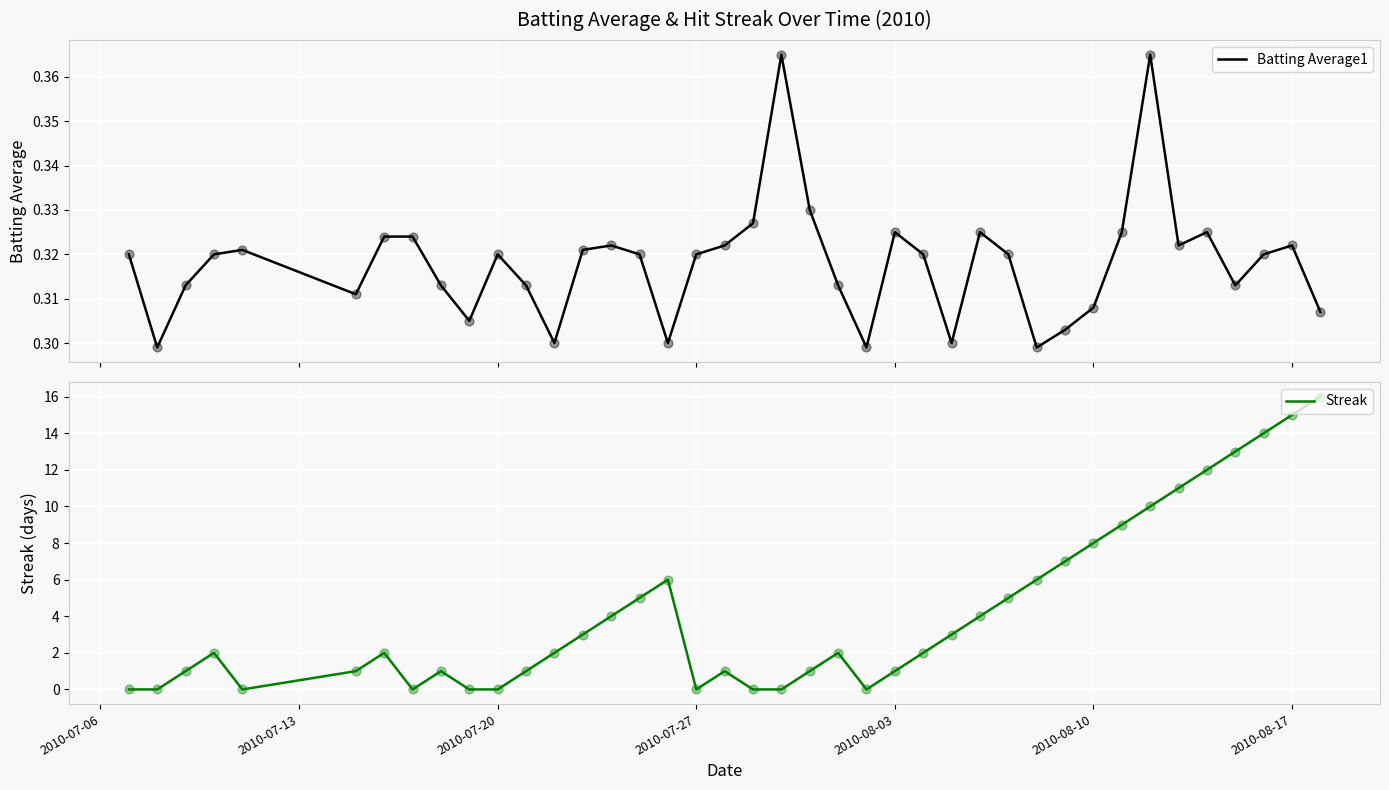

Is the value of Streak at 21 greater than the value of Batting Average1 at 10?

Yes